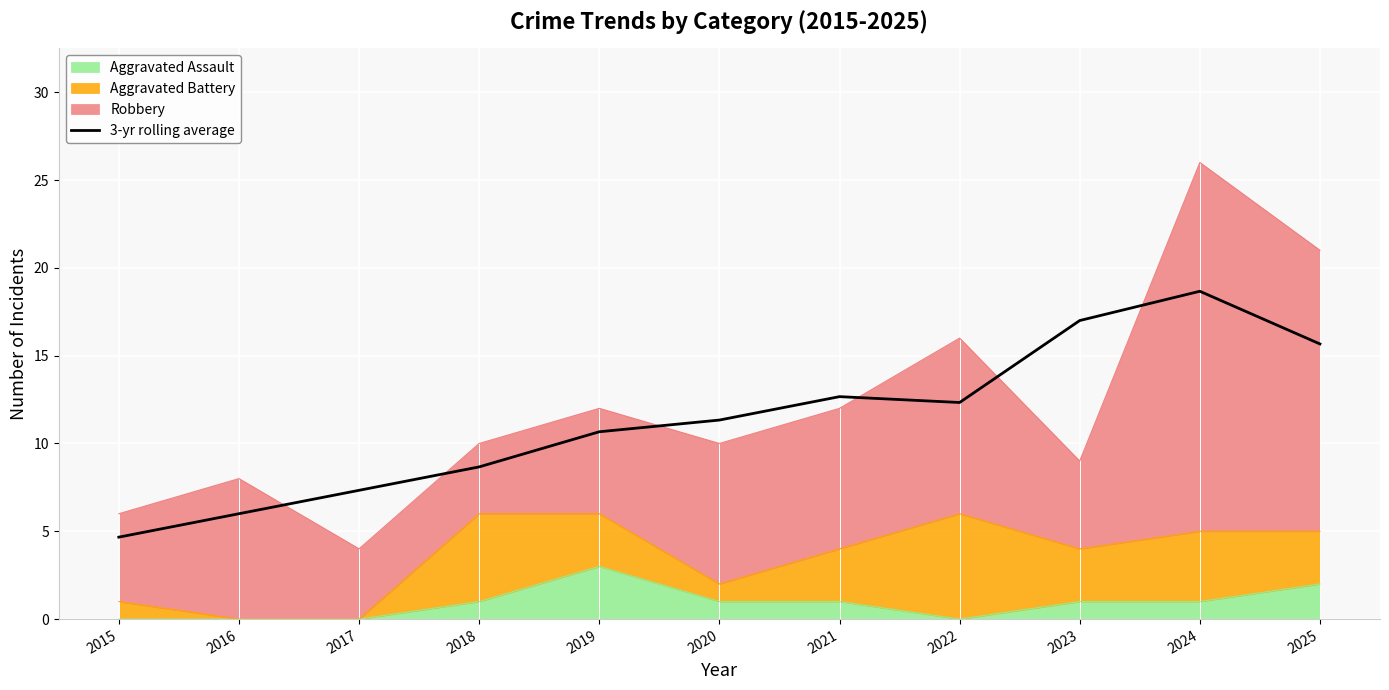

List the labels in order of value, smallest first.

2015, 2016, 2017, 2018, 2019, 2020, 2022, 2021, 2025, 2023, 2024